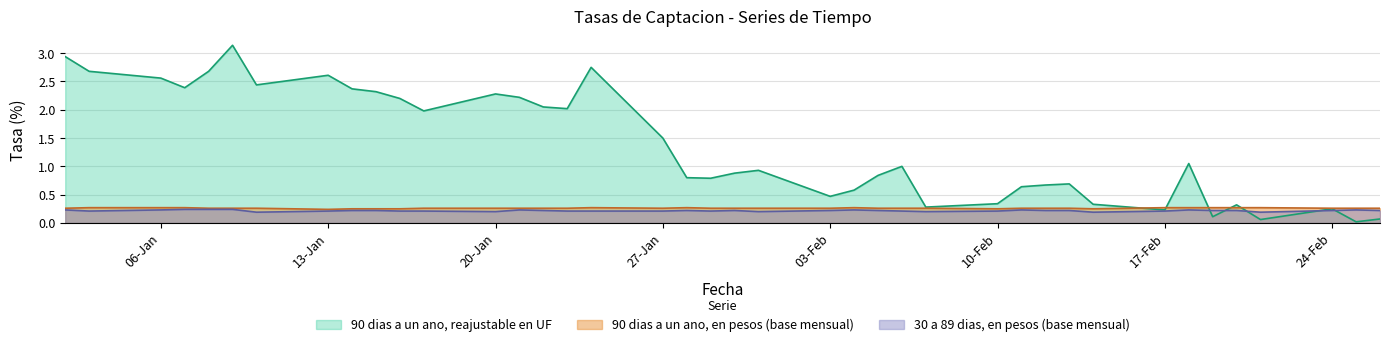

At which label is 30 a 89 dias, en pesos (base mensual) closest to 0?

10-01-2003